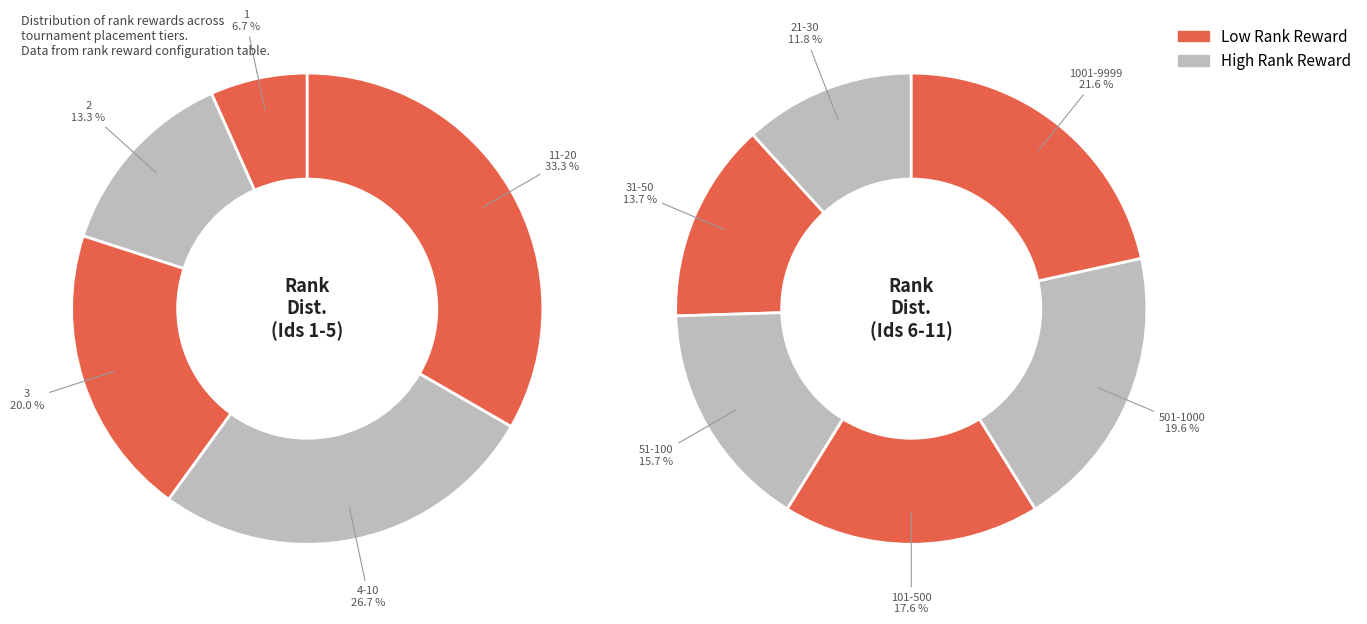

What is the smallest slice in the pie chart?

1